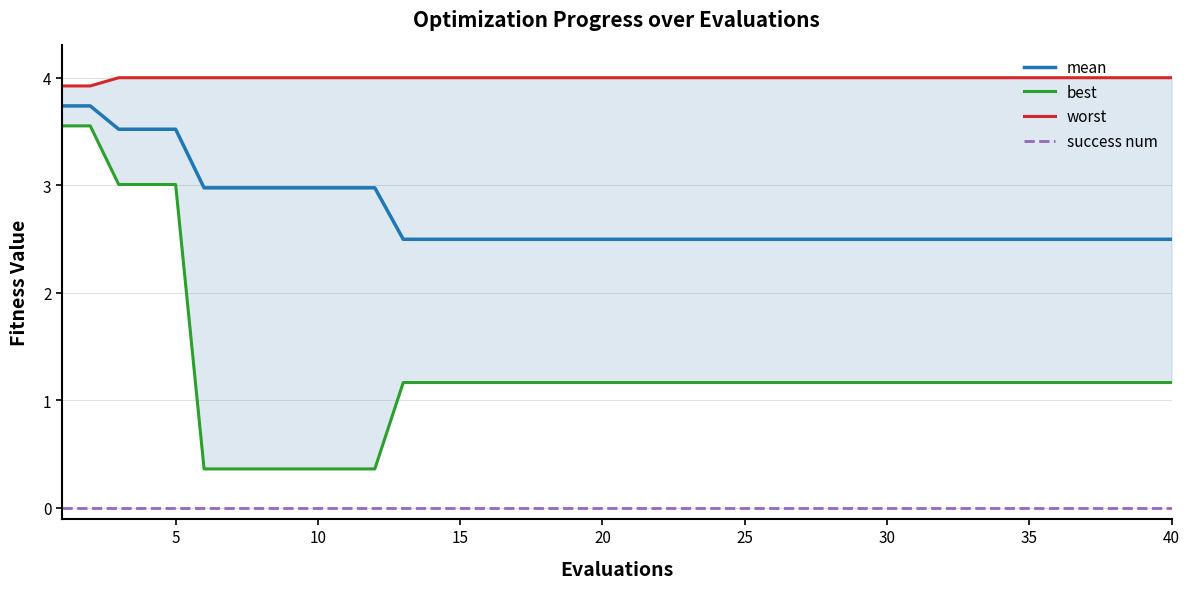

The mean series shows 2.5 at 35. True or false?

True